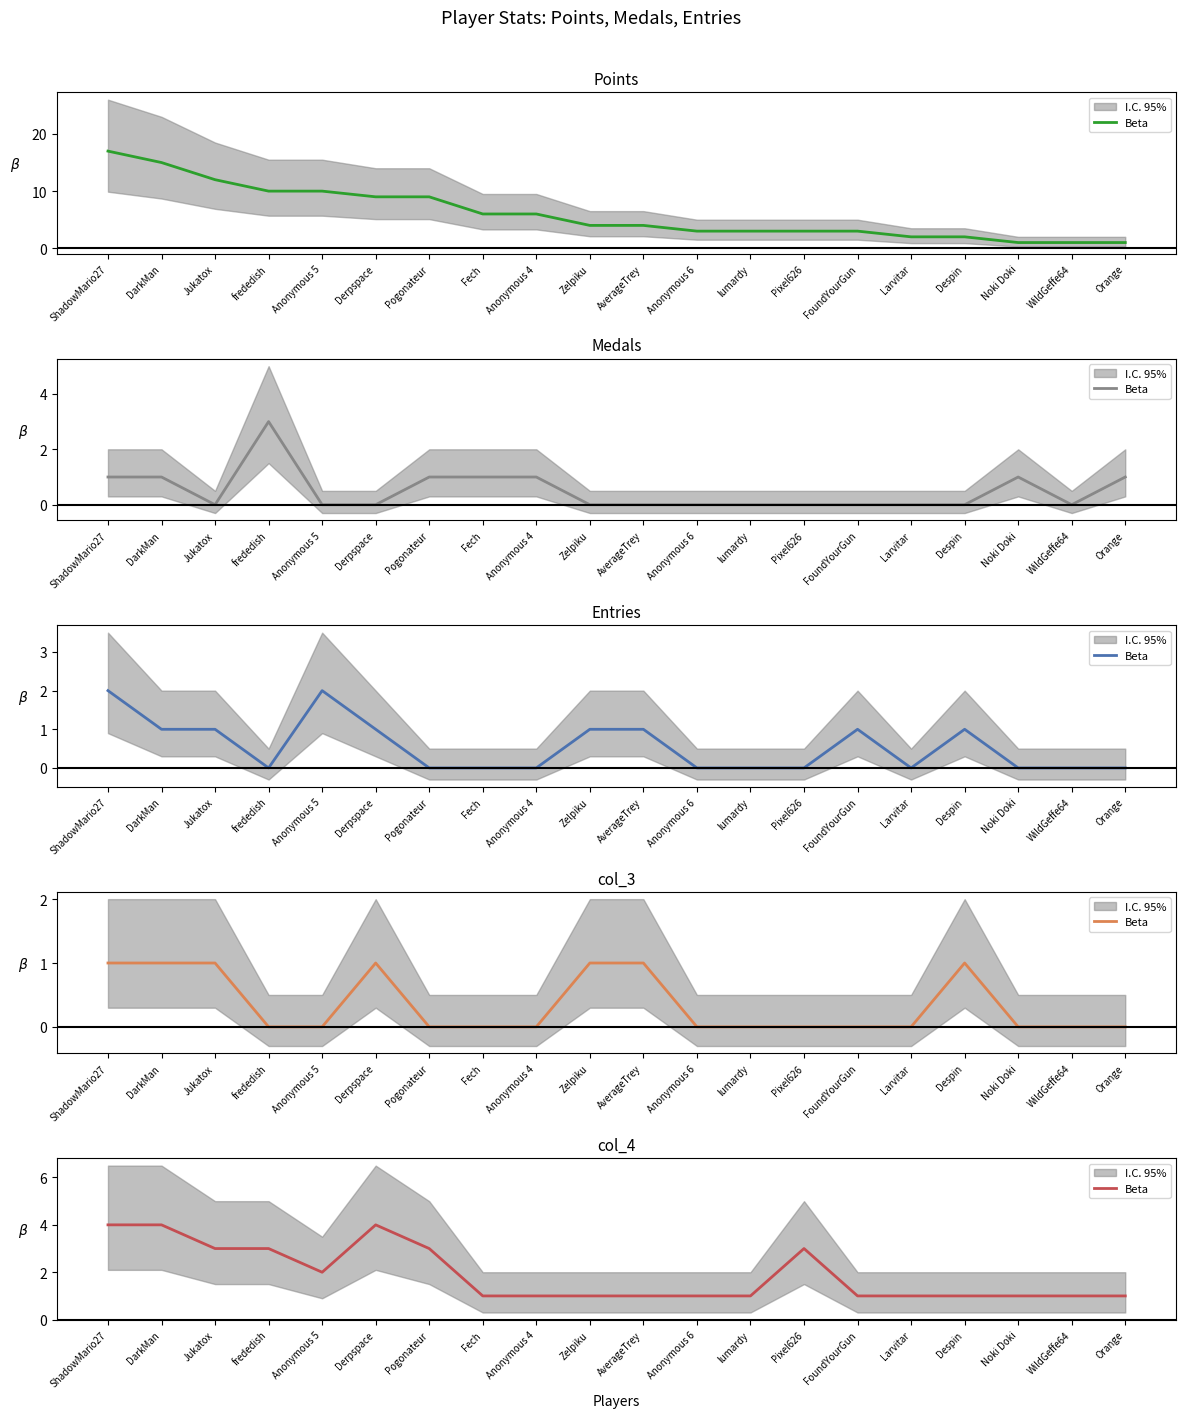

Rank the categories by value from lowest to highest.

Fech, Anonymous 4, Zelpiku, AverageTrey, Anonymous 6, lumardy, FoundYourGun, Larvitar, Despin, Noki Doki, WildGeffe64, Orange, Anonymous 5, Jukatox, frededish, Pogonateur, Pixel626, ShadowMario27, DarkMan, Derpspace